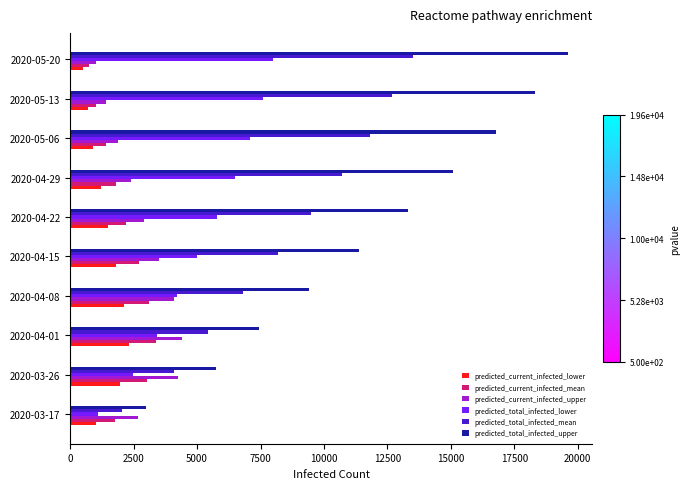

Which series has the widest spread of values?

predicted_total_infected_upper